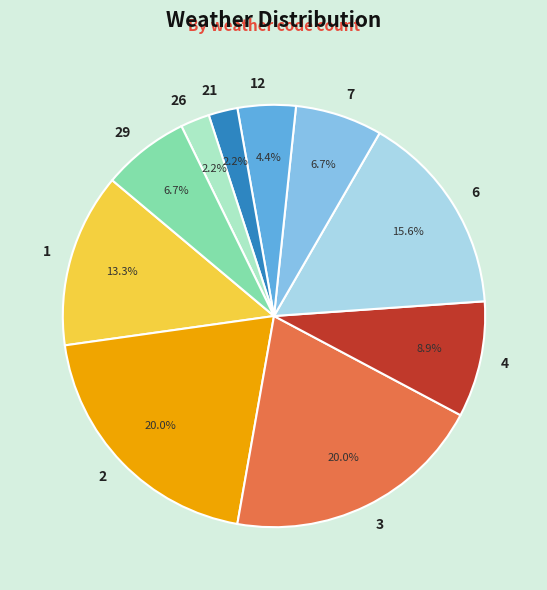

Is there a majority slice in this chart?

No